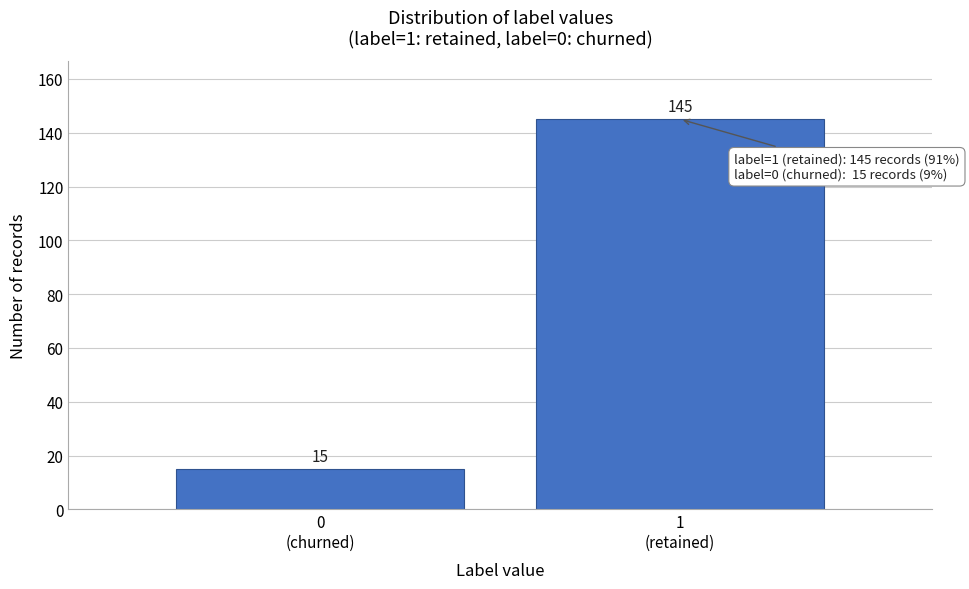

Reading left to right, extract all data points from this chart.

15	145